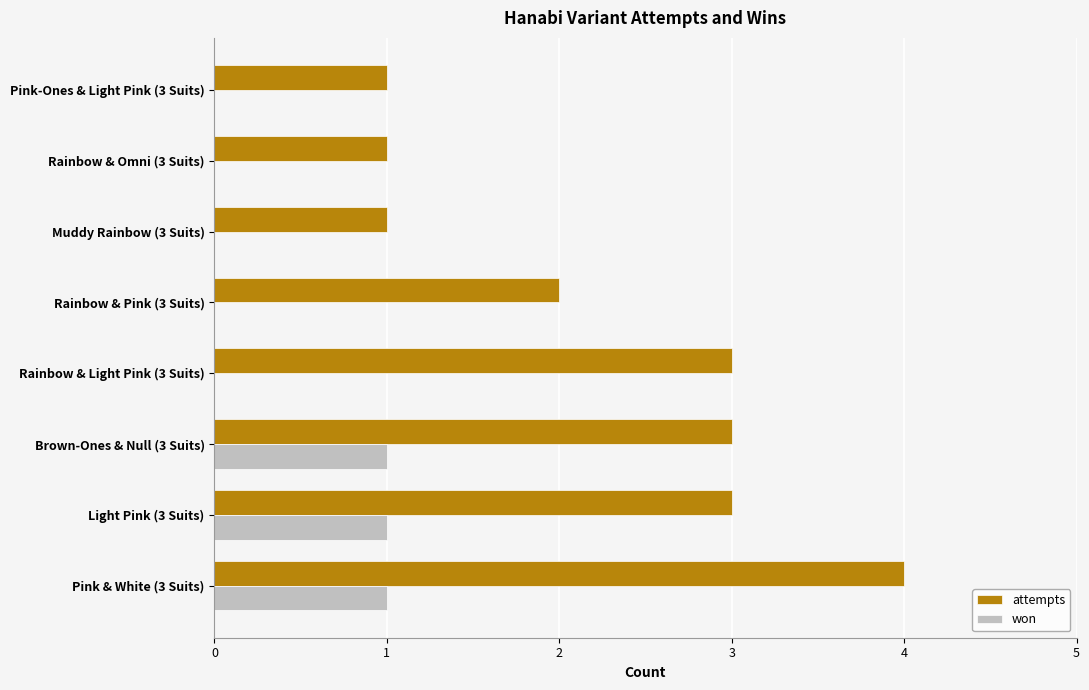

Which series changed the most between Light Pink (3 Suits) and Muddy Rainbow (3 Suits)?

attempts